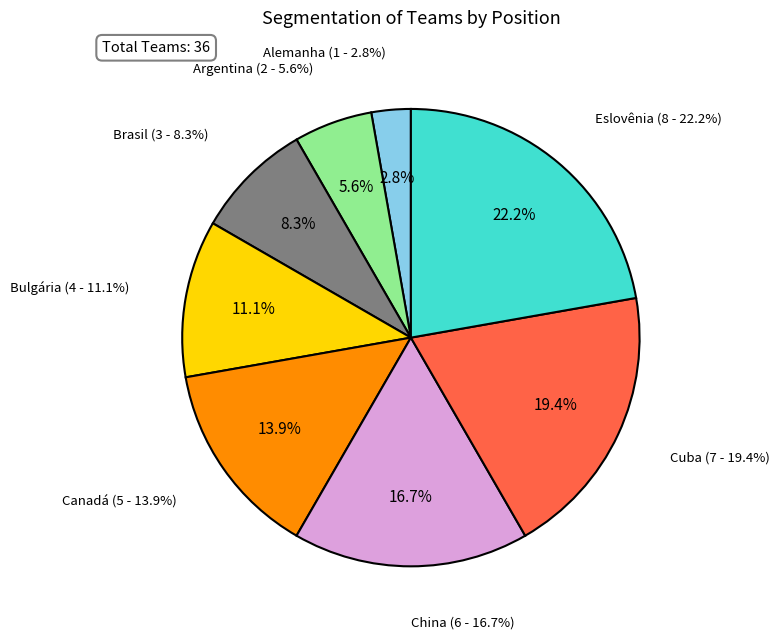

Rank the categories by value from highest to lowest.

Eslovênia, Cuba, China, Canadá, Bulgária, Brasil, Argentina, Alemanha